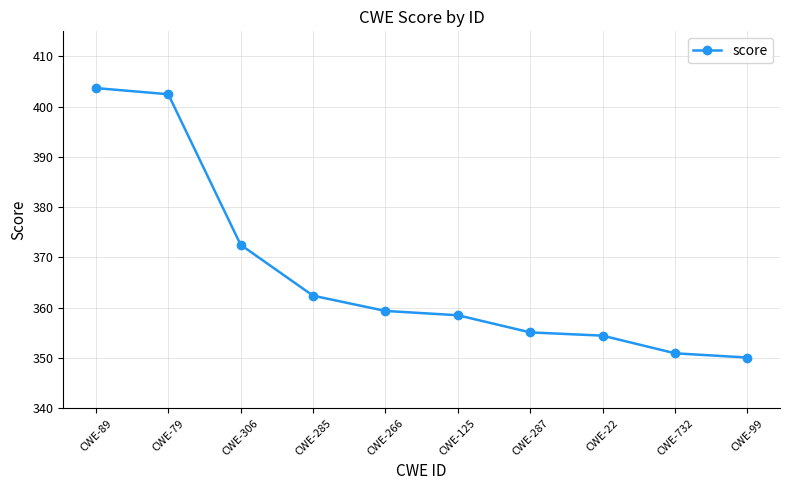

The value at CWE-287 is 355.1. True or false?

True